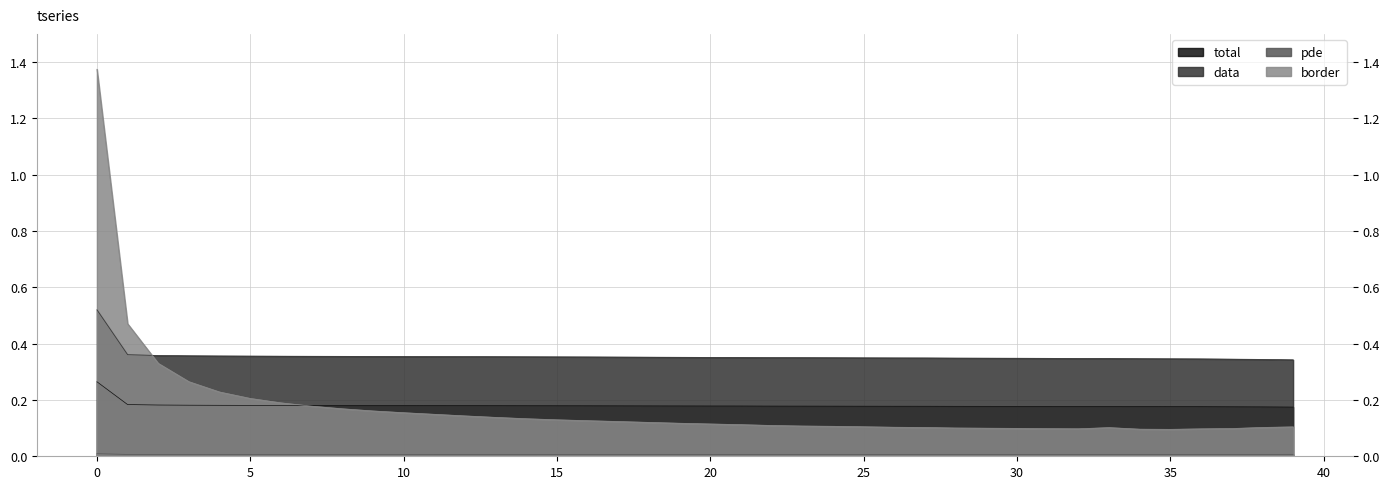

Reading right to left, extract all data points from this chart.

total: 39=0.2	38=0.2	37=0.2	36=0.2	35=0.2	34=0.2	33=0.2	32=0.2	31=0.2	30=0.2	29=0.2	28=0.2	27=0.2	26=0.2	25=0.2	24=0.2	23=0.2	22=0.2	21=0.2	20=0.2	19=0.2	18=0.2	17=0.2	16=0.2	15=0.2	14=0.2	13=0.2	12=0.2	11=0.2	10=0.2	9=0.2	8=0.2	7=0.2	6=0.2	5=0.2	4=0.2	3=0.2	2=0.2	1=0.2	0=0.3
data: 39=0.3	38=0.3	37=0.3	36=0.3	35=0.3	34=0.3	33=0.3	32=0.3	31=0.3	30=0.3	29=0.3	28=0.3	27=0.3	26=0.3	25=0.3	24=0.3	23=0.4	22=0.4	21=0.4	20=0.4	19=0.4	18=0.4	17=0.4	16=0.4	15=0.4	14=0.4	13=0.4	12=0.4	11=0.4	10=0.4	9=0.4	8=0.4	7=0.4	6=0.4	5=0.4	4=0.4	3=0.4	2=0.4	1=0.4	0=0.5
pde: 39=0.0	38=0.0	37=0.0	36=0.0	35=0.0	34=0.0	33=0.0	32=0.0	31=0.0	30=0.0	29=0.0	28=0.0	27=0.0	26=0.0	25=0.0	24=0.0	23=0.0	22=0.0	21=0.0	20=0.0	19=0.0	18=0.0	17=0.0	16=0.0	15=0.0	14=0.0	13=0.0	12=0.0	11=0.0	10=0.0	9=0.0	8=0.0	7=0.0	6=0.0	5=0.0	4=0.0	3=0.0	2=0.0	1=0.0	0=0.0
border: 39=0.1	38=0.1	37=0.1	36=0.1	35=0.1	34=0.1	33=0.1	32=0.1	31=0.1	30=0.1	29=0.1	28=0.1	27=0.1	26=0.1	25=0.1	24=0.1	23=0.1	22=0.1	21=0.1	20=0.1	19=0.1	18=0.1	17=0.1	16=0.1	15=0.1	14=0.1	13=0.1	12=0.1	11=0.1	10=0.2	9=0.2	8=0.2	7=0.2	6=0.2	5=0.2	4=0.2	3=0.3	2=0.3	1=0.5	0=1.4